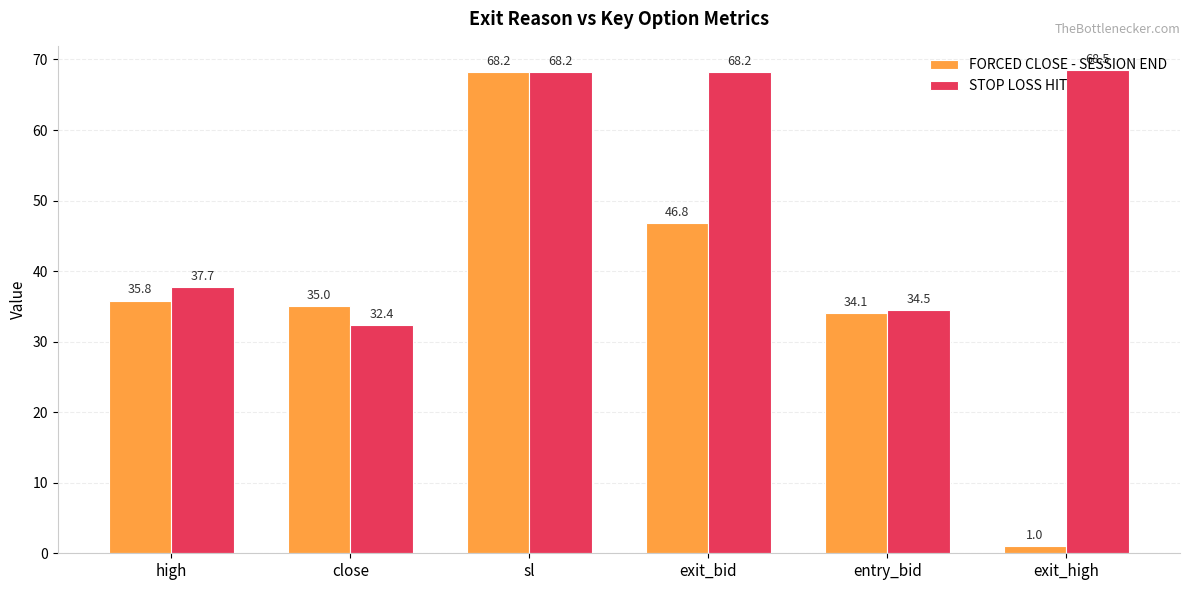

The value of STOP LOSS HIT at exit_high is 68.5. True or false?

True